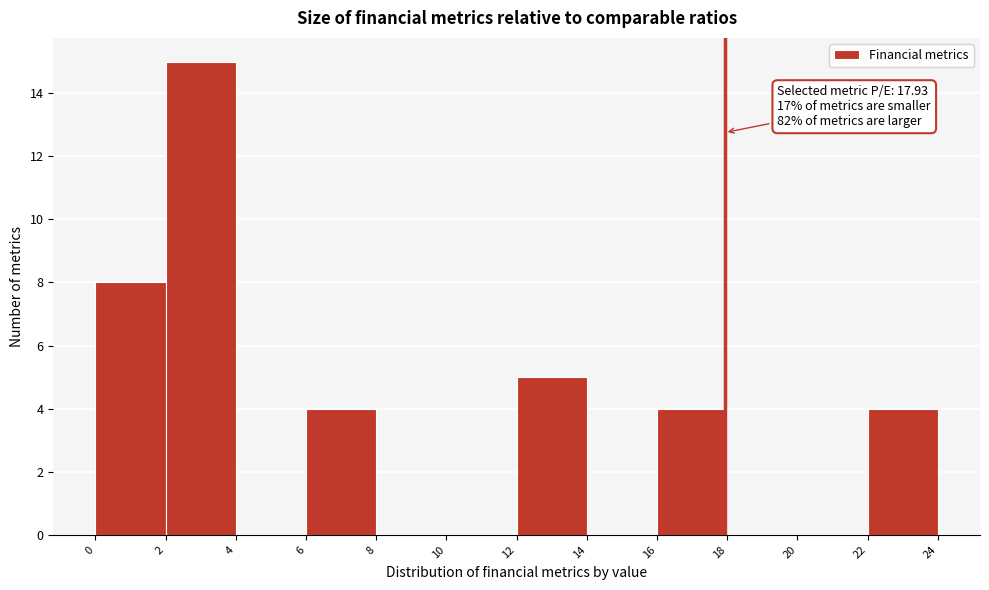

Which range on the x-axis has the tallest bar?

2 to 4